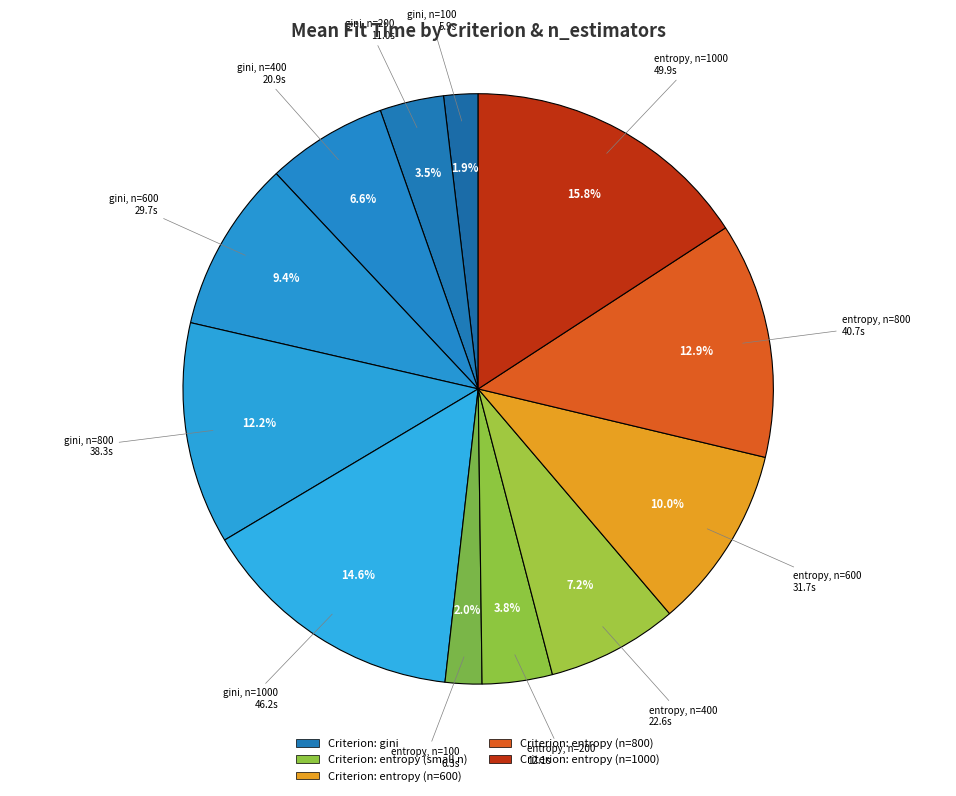

How many segments does this pie chart have?

12